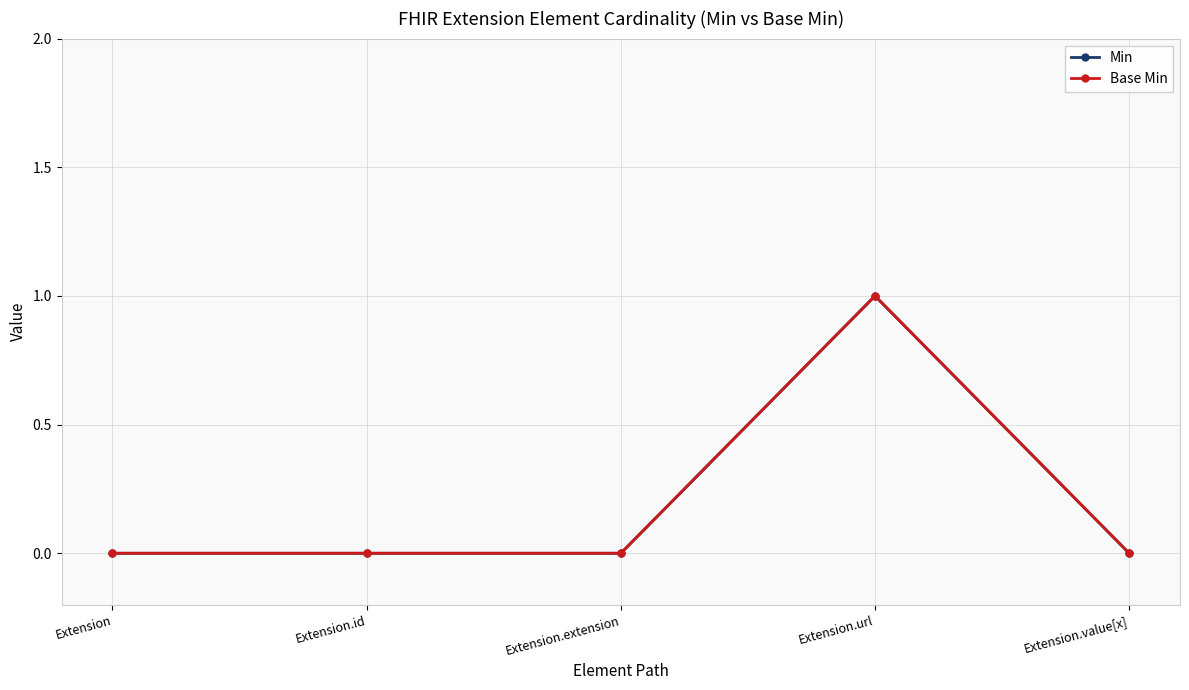

True or false: Base Min and Min intersect in this chart.

False